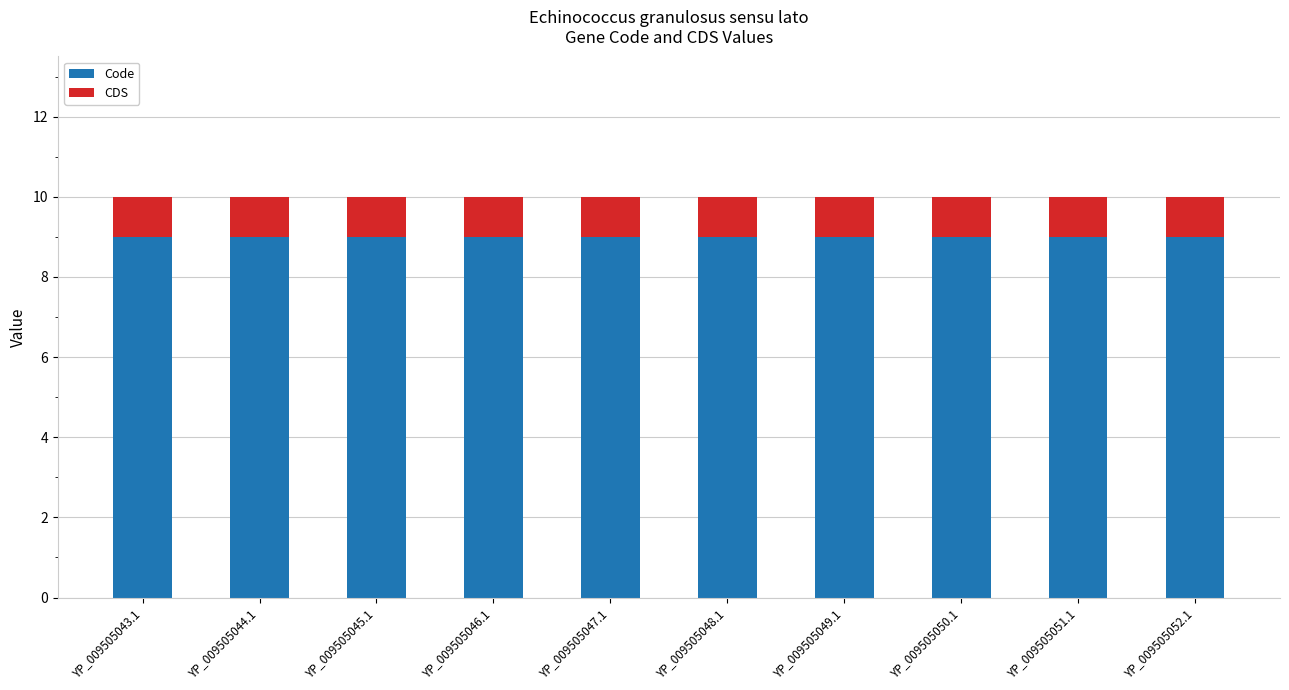

What is the maximum value for Code?

9